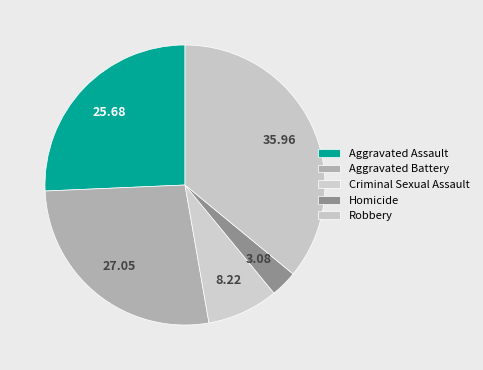

To the nearest percent, what is the difference between the Aggravated Assault and Aggravated Battery slice percentages?

1%